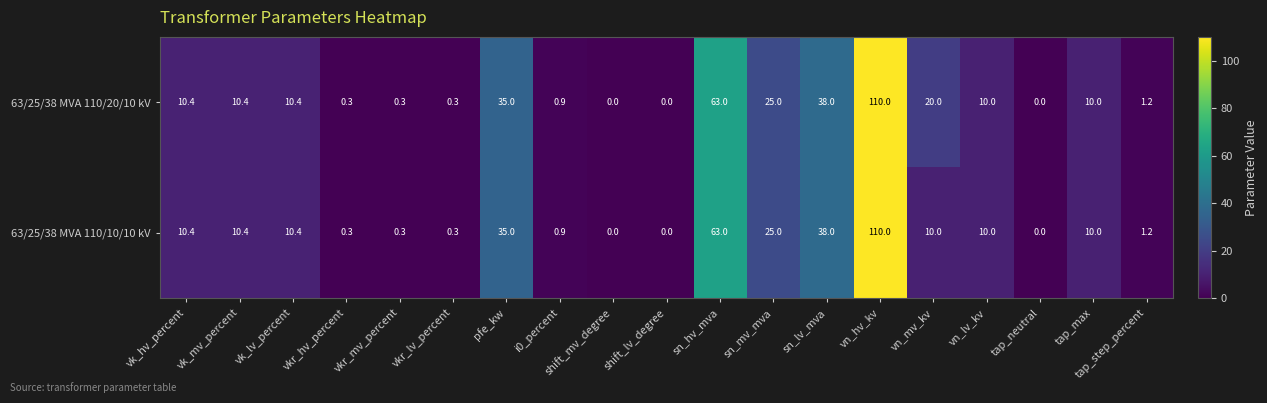

What is the sum of the 63/25/38 MVA 110/10/10 kV values at vkr_hv_percent and sn_hv_mva?

63.3